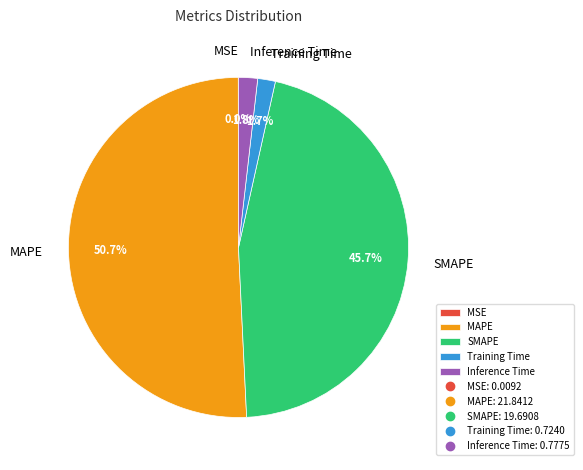

What is the largest slice in the pie chart?

MAPE